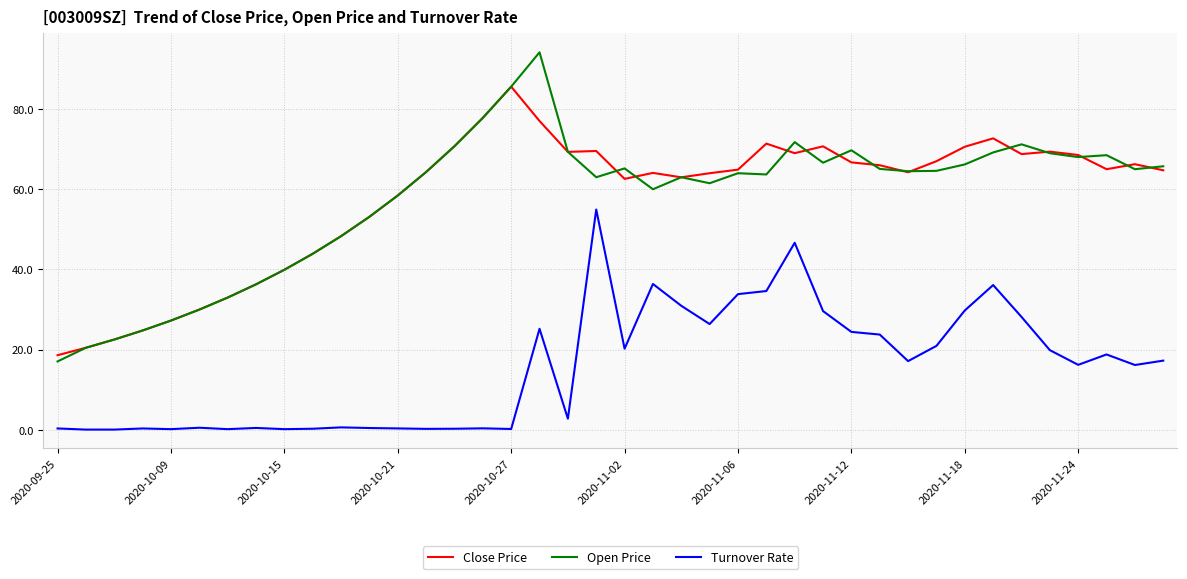

What is the minimum value for Close Price?

18.6